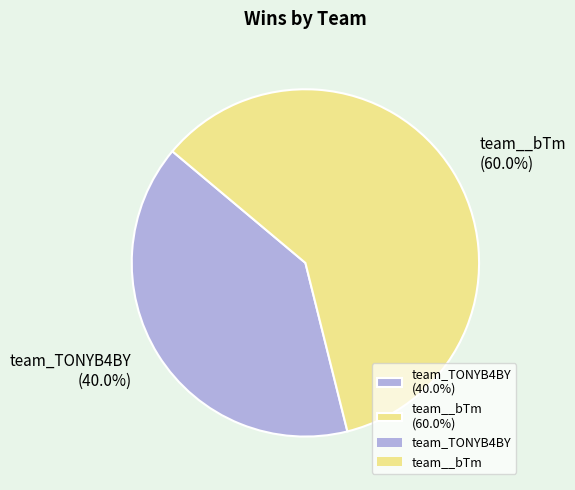

Which category accounts for the majority?

team__bTm